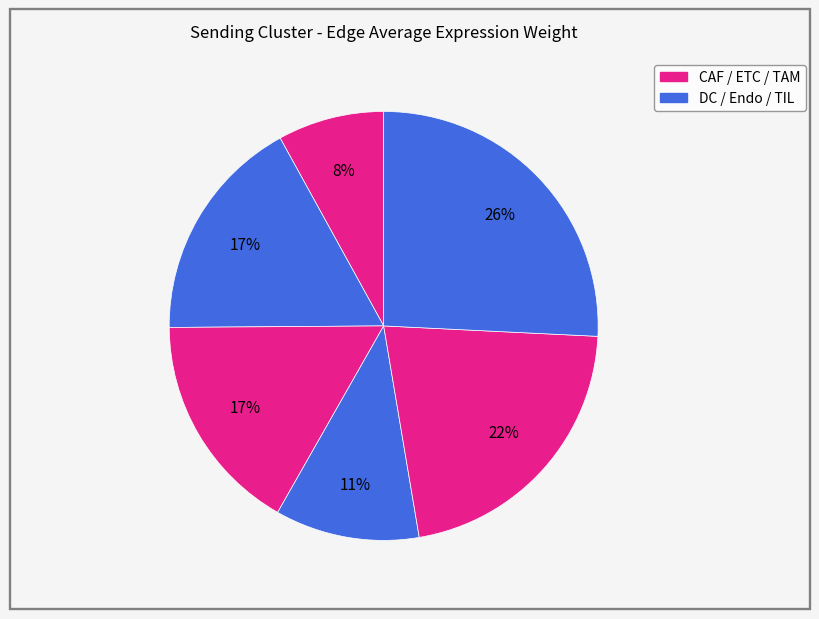

Count the number of slices in the pie.

6